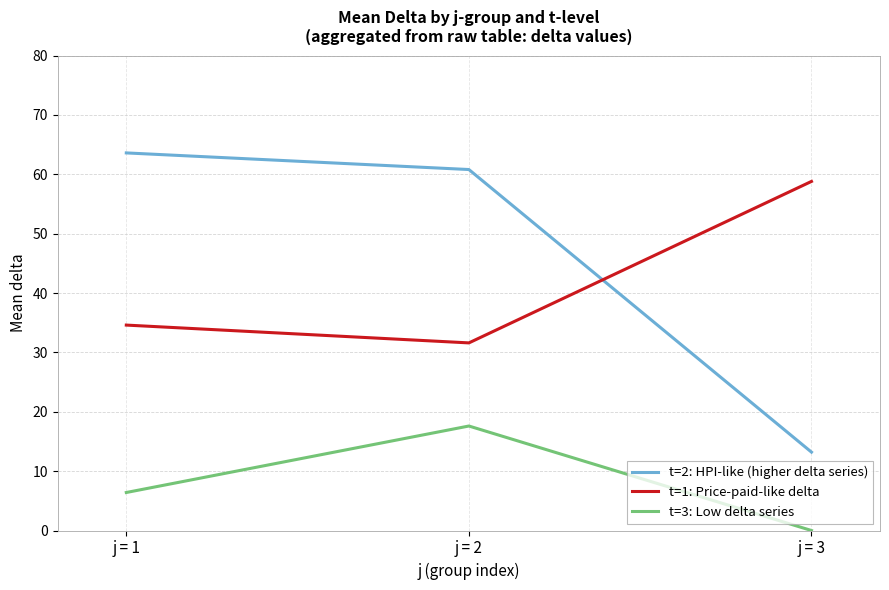

The value of t=1: Price-paid-like delta at j = 1 is 34.6. True or false?

True